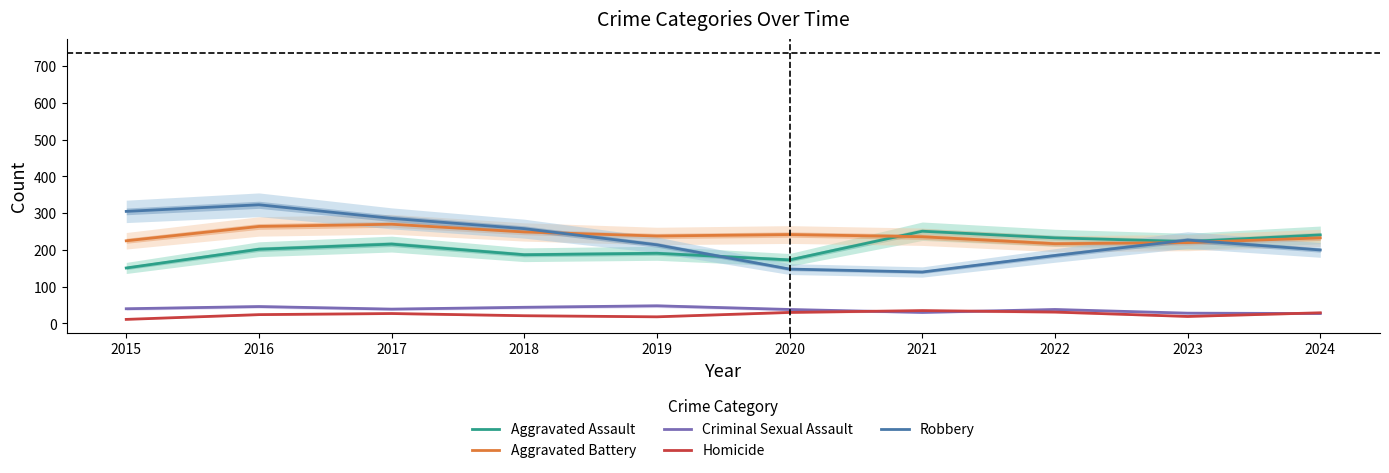

What is the sum of the Criminal Sexual Assault values at 2016 and 2018?

90